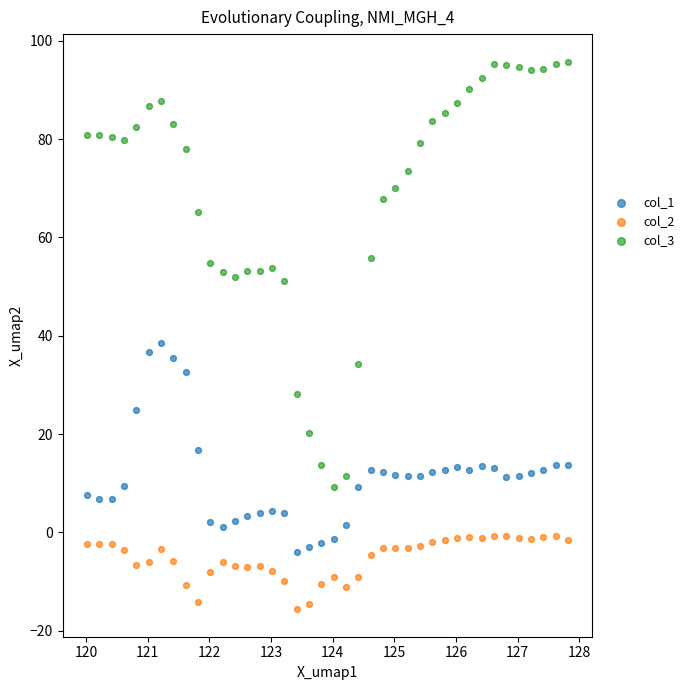

Which series has the widest spread of Y values?

col_3